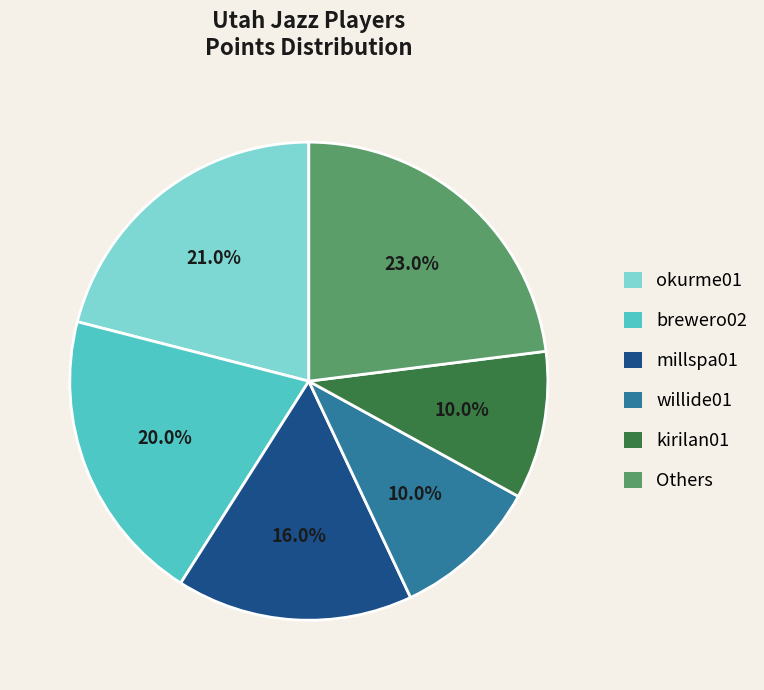

The okurme01 slice represents 13% of the pie. True or false?

False